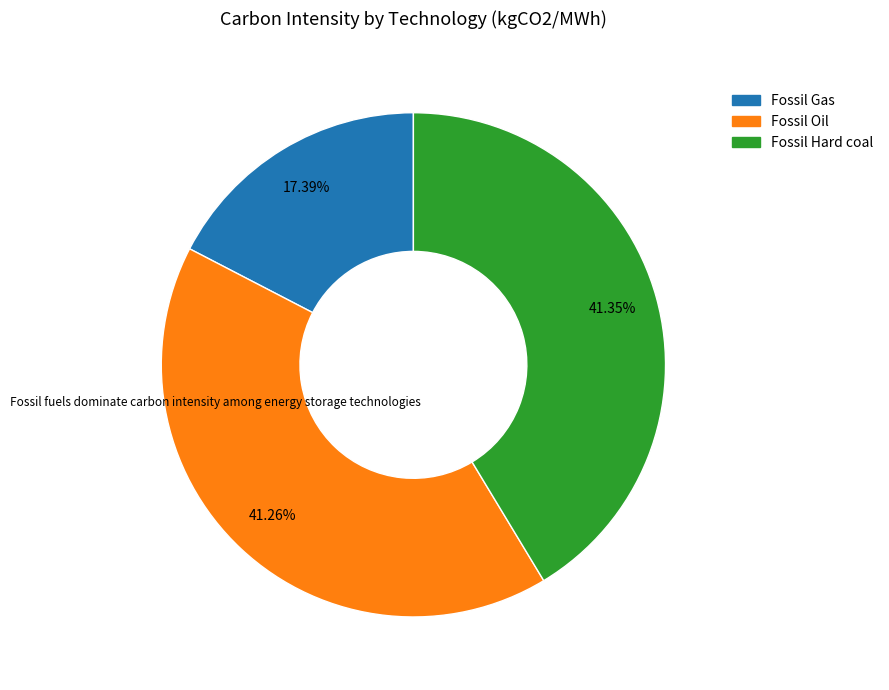

What portion of the pie excludes Fossil Hard coal?

58.6%